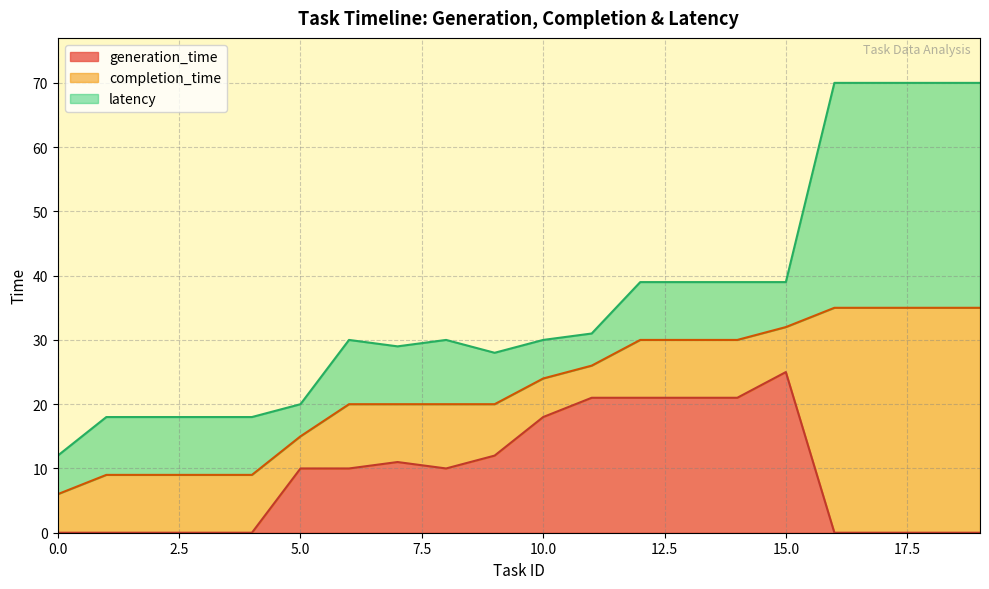

Does the chart display data point markers on the line(s)?

No